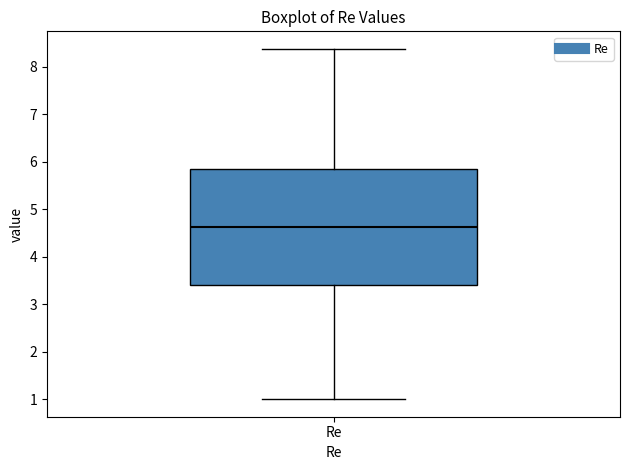

Transcribe this box plot: give where the median line is, the range the box spans, and where the two whiskers end, as read against the y-axis. The values are not printed on the chart, so give them approximately, as read against the axis.

median 4.6, box 3.4 to 5.9, whiskers 1.0 to 8.4